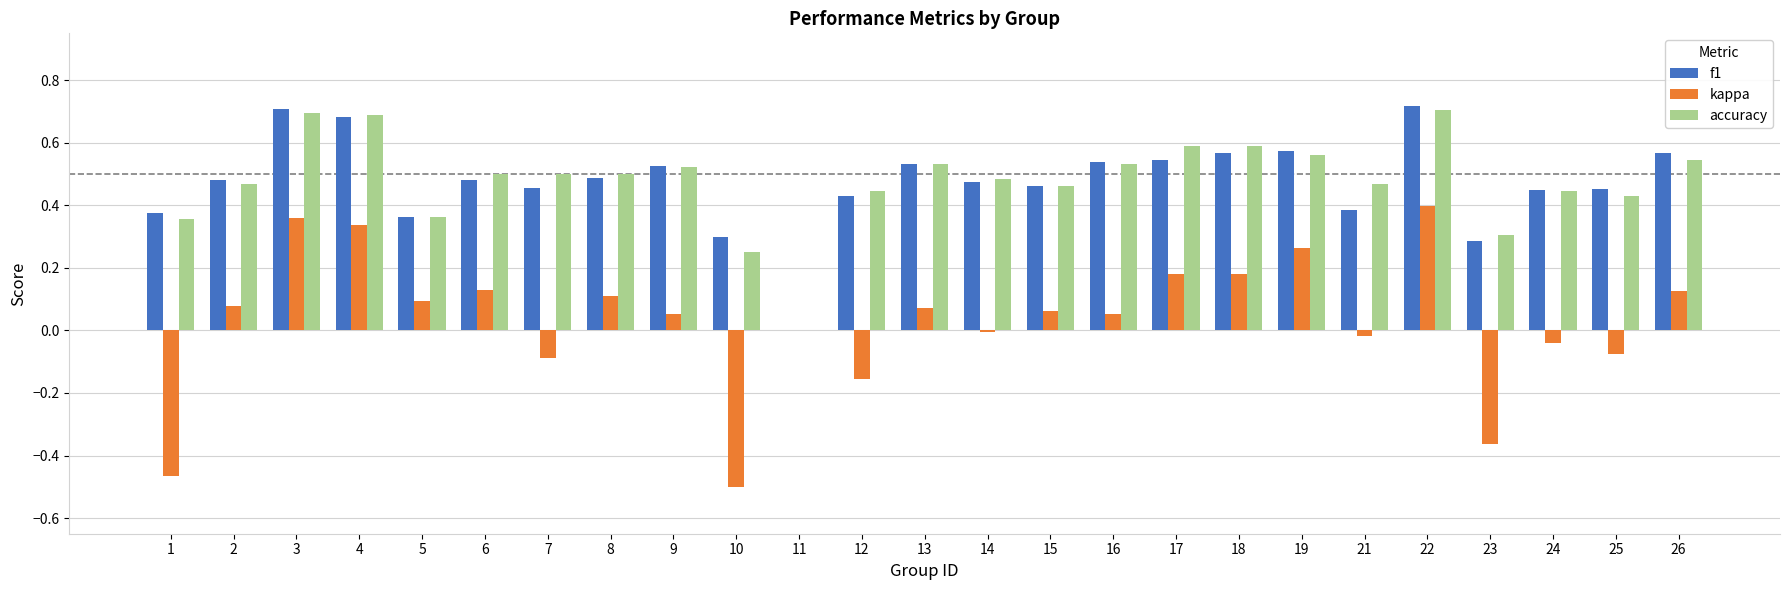

Is the value of f1 at 24 greater than the value of kappa at 16?

Yes